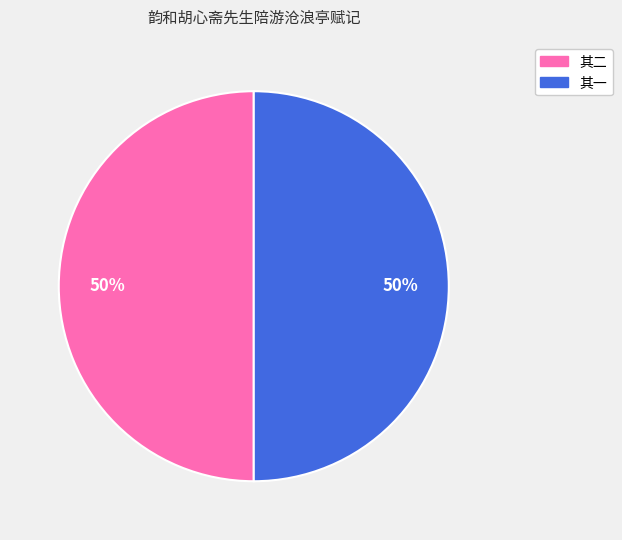

To the nearest percent, what portion does 其一 represent?

50%